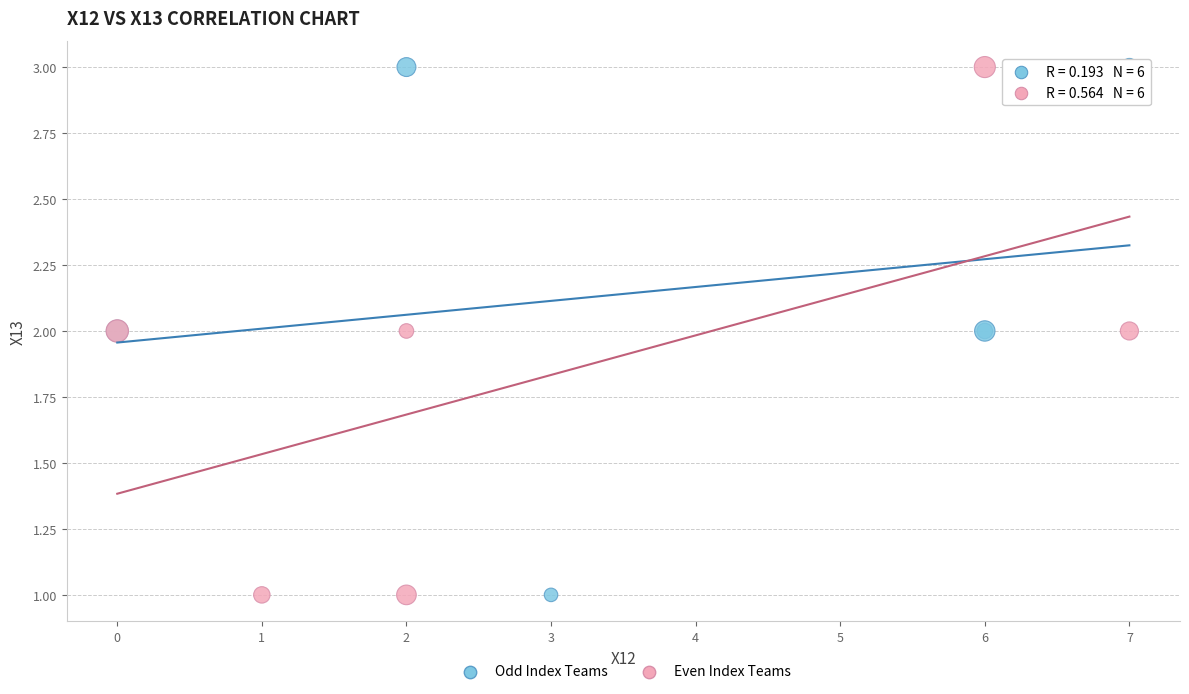

What are all the series names shown in the legend?

Odd Index Teams, Even Index Teams